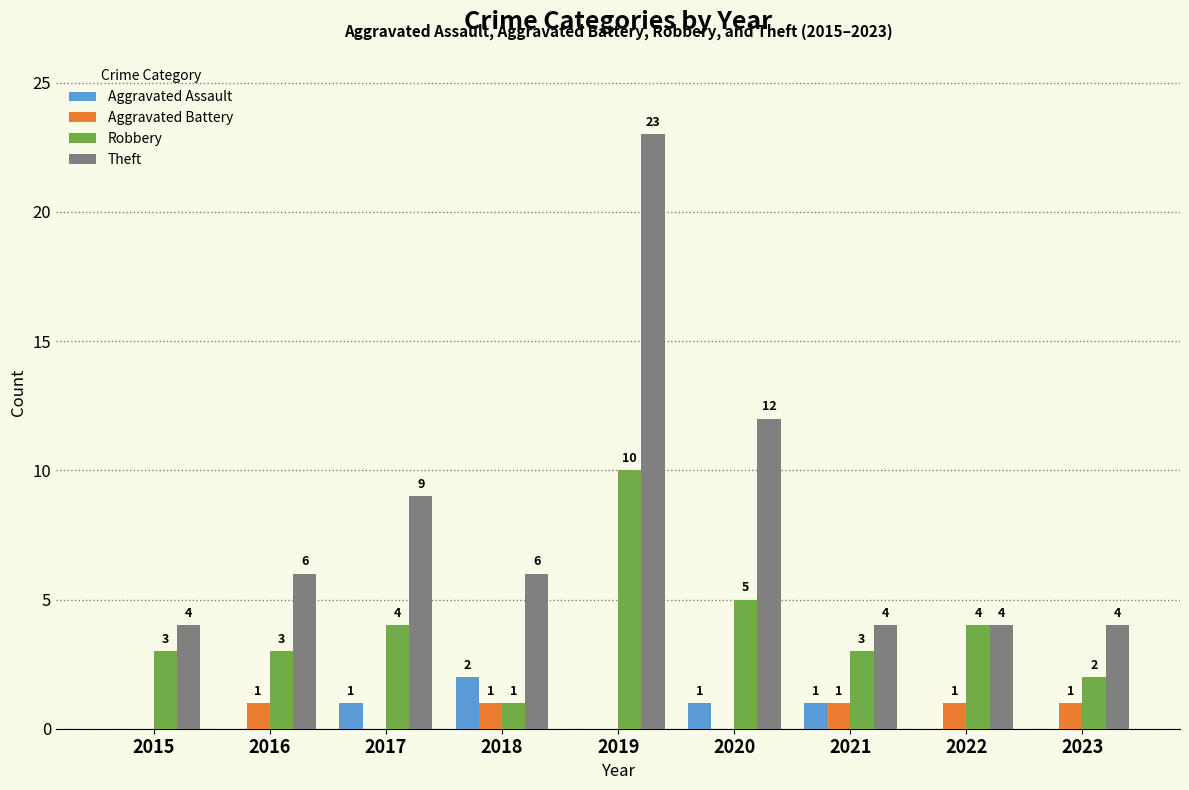

Which series changed the most between 2016 and 2017?

Theft